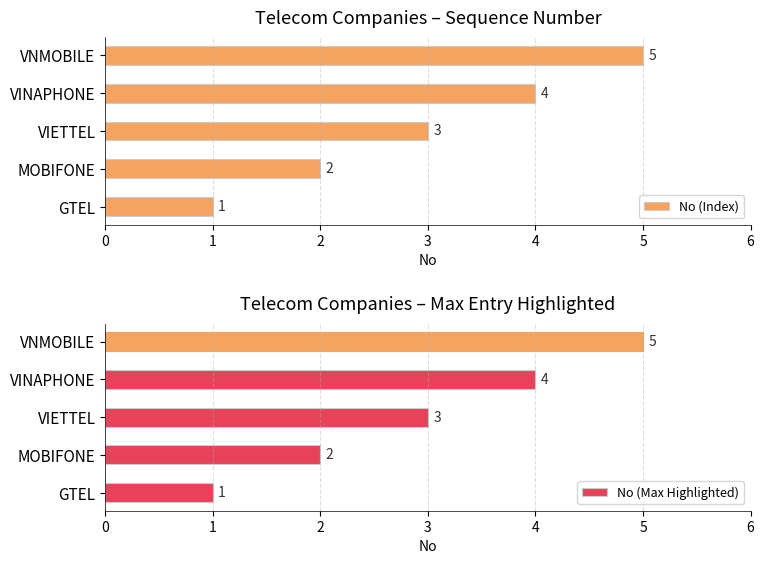

How many data points does each series have?

5